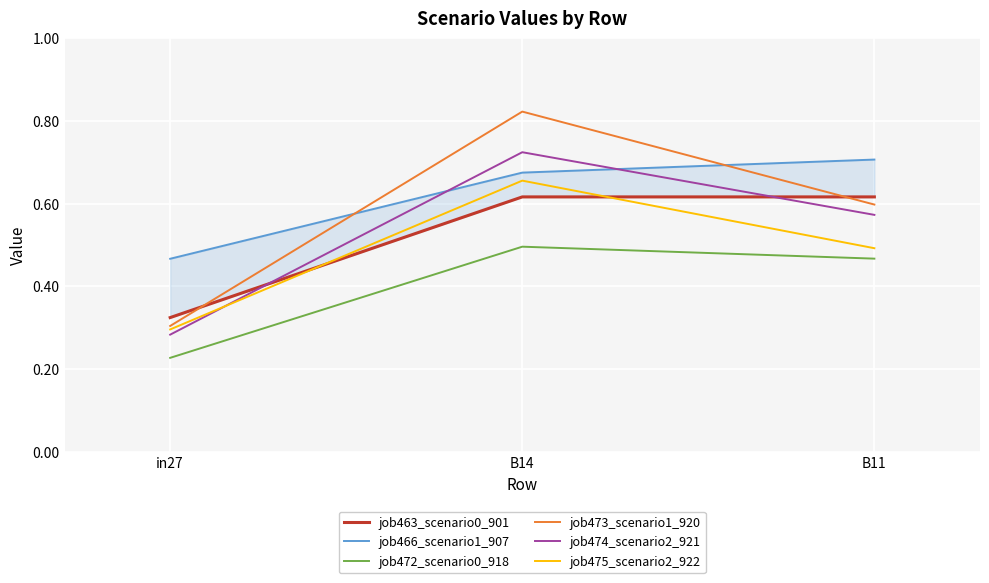

What is the approximate value of job466_scenario1_907 at B11?

0.7